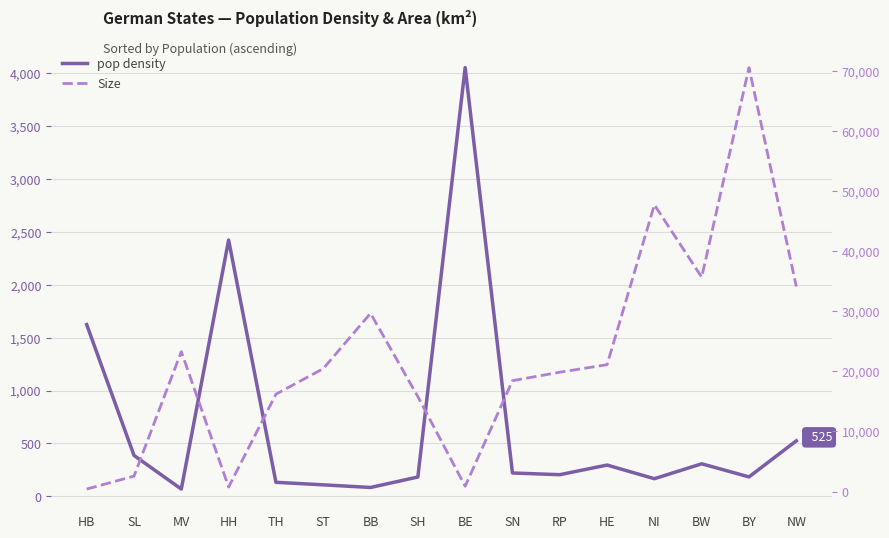

Which has a higher value, NW or TH?

NW